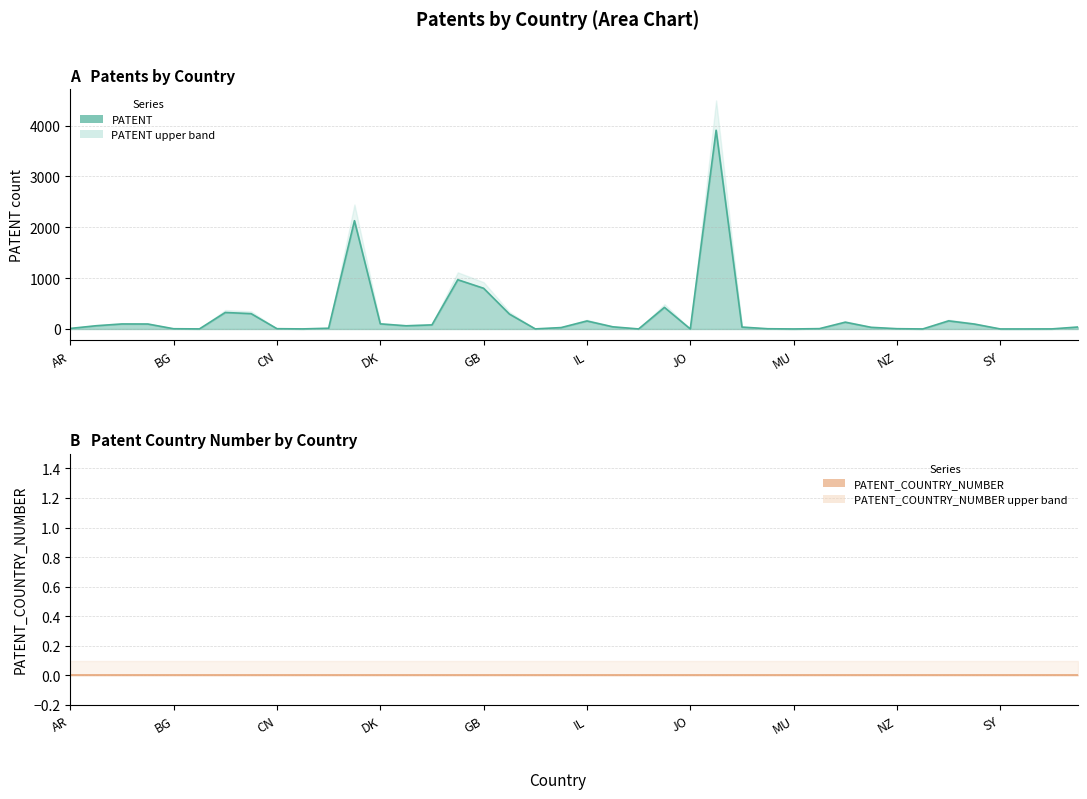

At which label is the value closest to 1955?

DE